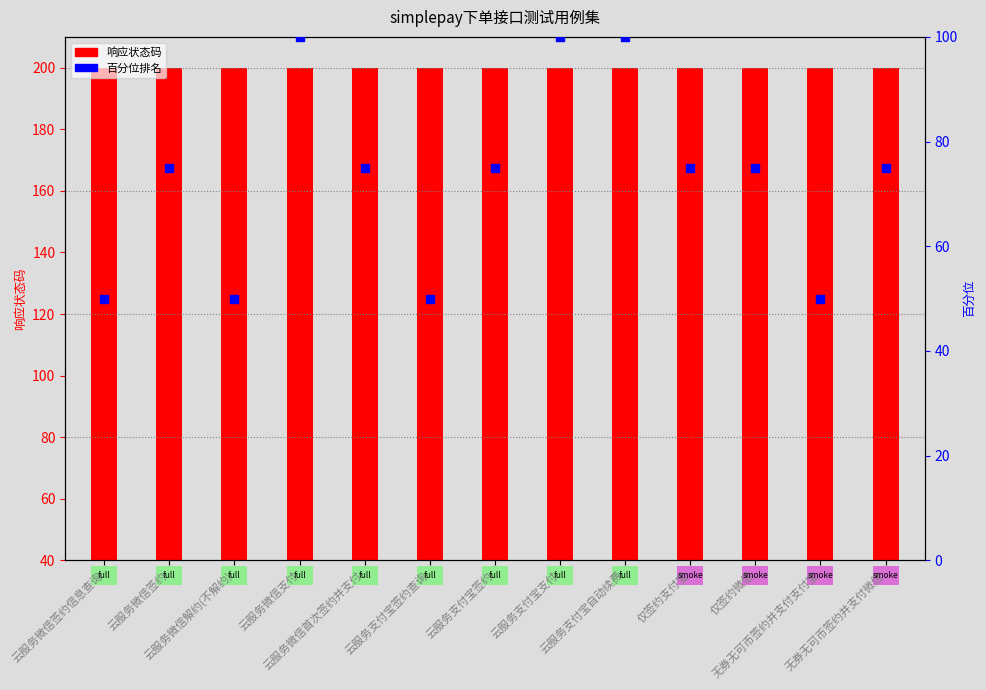

What are all the series names shown in the legend?

响应状态码, 百分位